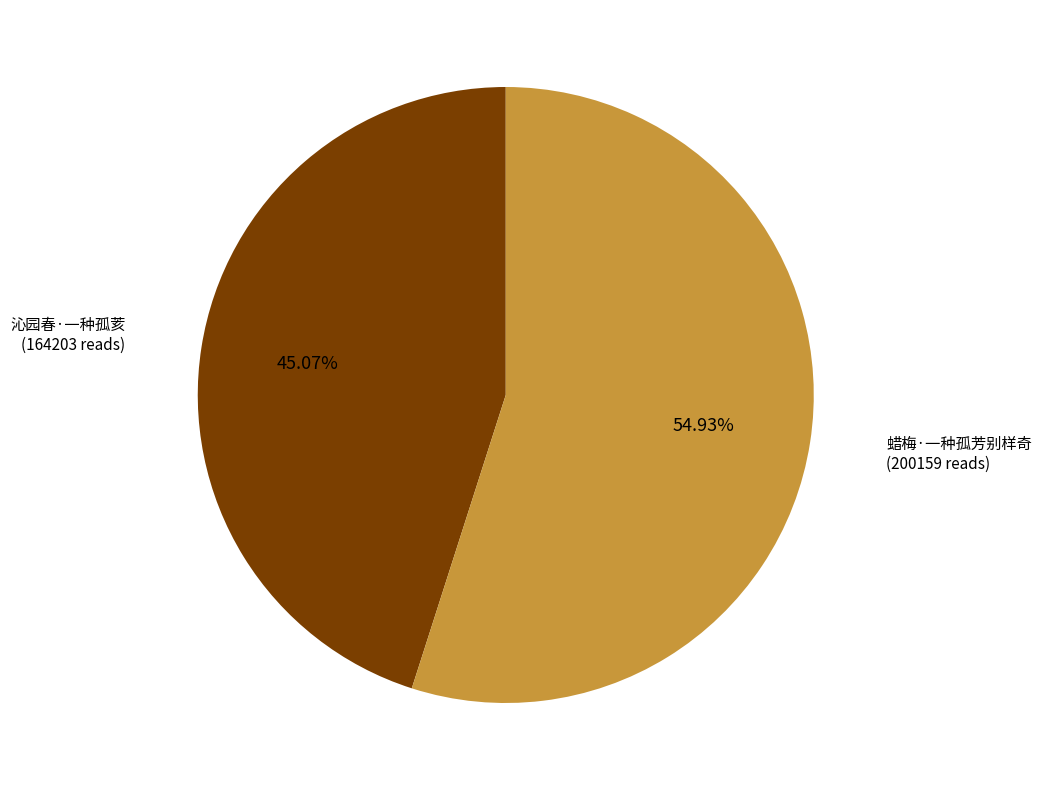

Does any single category account for the majority?

Yes